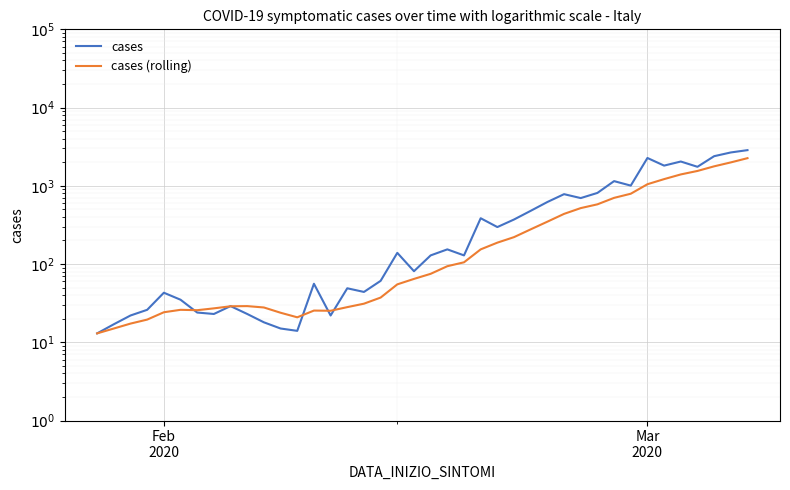

Reading right to left, list all the values displayed in this chart.

cases: 2857.0	2669.0	2391.0	1750.0	2044.0	1812.0	2268.0	1006.0	1148.0	811.0	697.0	782.0	621.0	479.0	371.0	297.0	385.0	129.0	154.0	129.0	81.0	139.0	61.0	44.0	49.0	22.0	56.0	14.0	15.0	18.0	23.0	29.0	23.0	24.0	35.0	43.0	26.0	22.0	17.0	13.0
cases (rolling): 2255.9	1991.4	1774.1	1548.4	1398.0	1217.7	1047.6	792.0	701.3	579.7	518.9	437.7	348.0	277.7	220.9	187.7	154.0	105.3	93.9	75.0	64.6	55.0	37.3	31.1	28.1	25.3	25.4	20.9	23.9	27.9	29.0	28.9	27.1	25.7	26.0	24.2	19.5	17.3	15.0	13.0